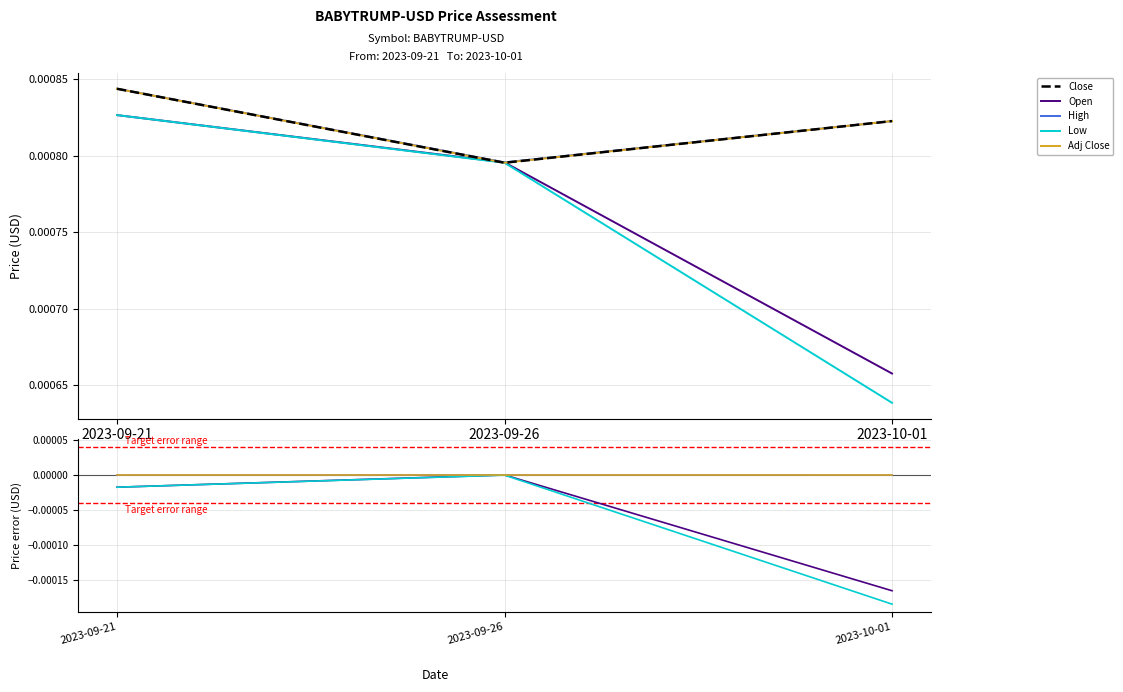

True or false: High has a value of 0.0 at 2023-09-21.

False